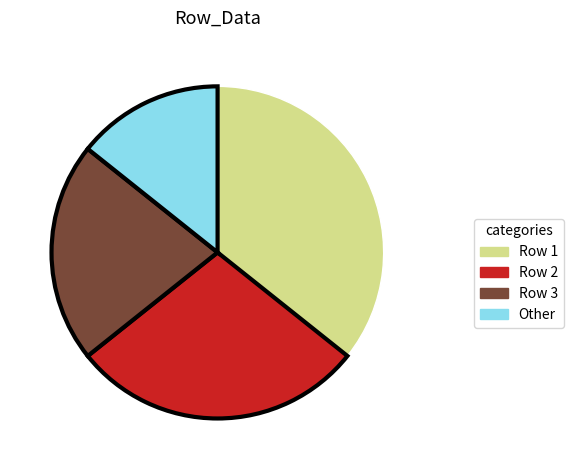

True or false: Row 1 accounts for 36% of the total.

True